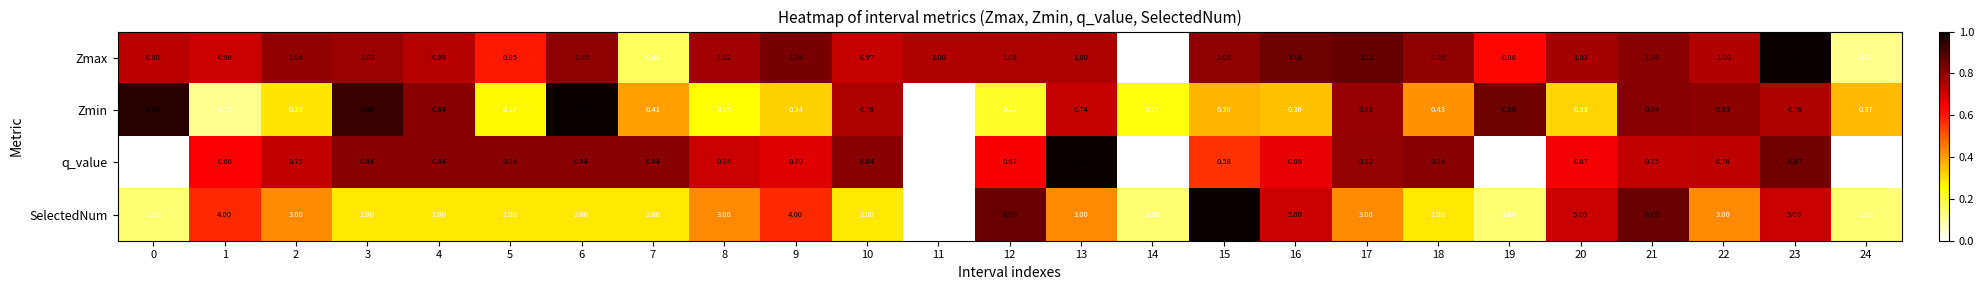

At 6, list the series in order from largest to smallest.

SelectedNum, Zmax, Zmin, q_value